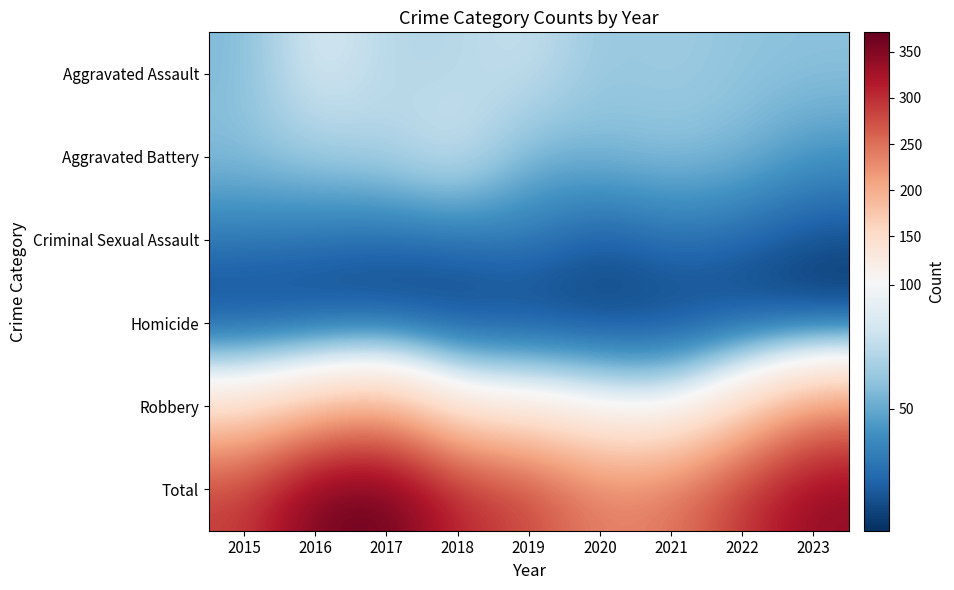

List the series in order of their peak value, lowest first.

Homicide, Criminal Sexual Assault, Aggravated Battery, Aggravated Assault, Robbery, Total